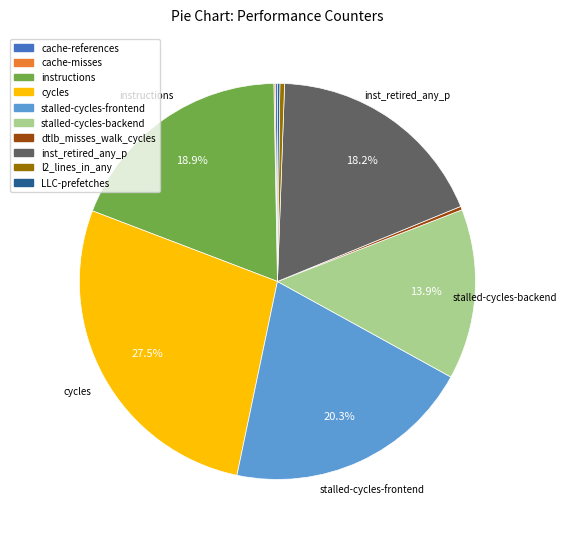

What is the ratio of the value at stalled-cycles-frontend to the value at stalled-cycles-backend?

1.5